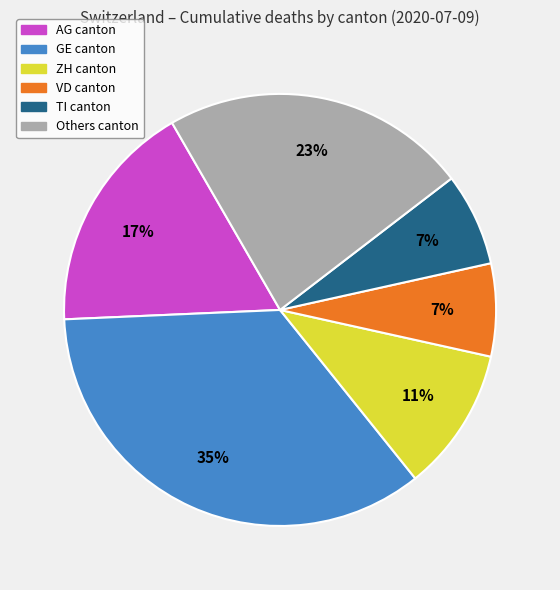

Is there a majority slice in this chart?

No